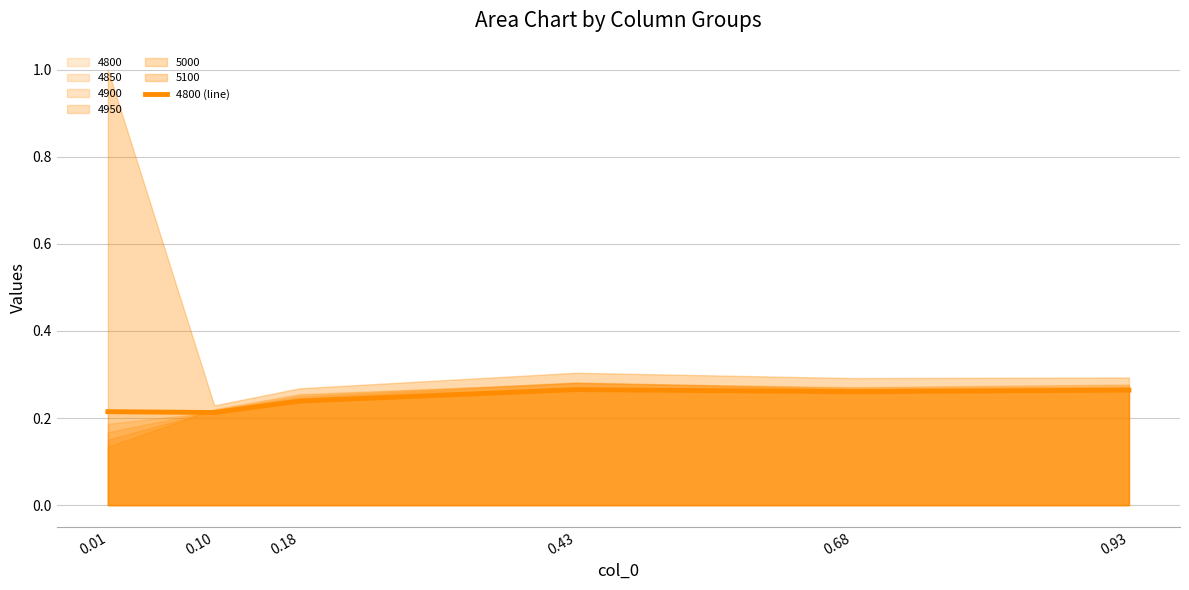

What is the sum of the values at 0.01 and 0.68?

0.5